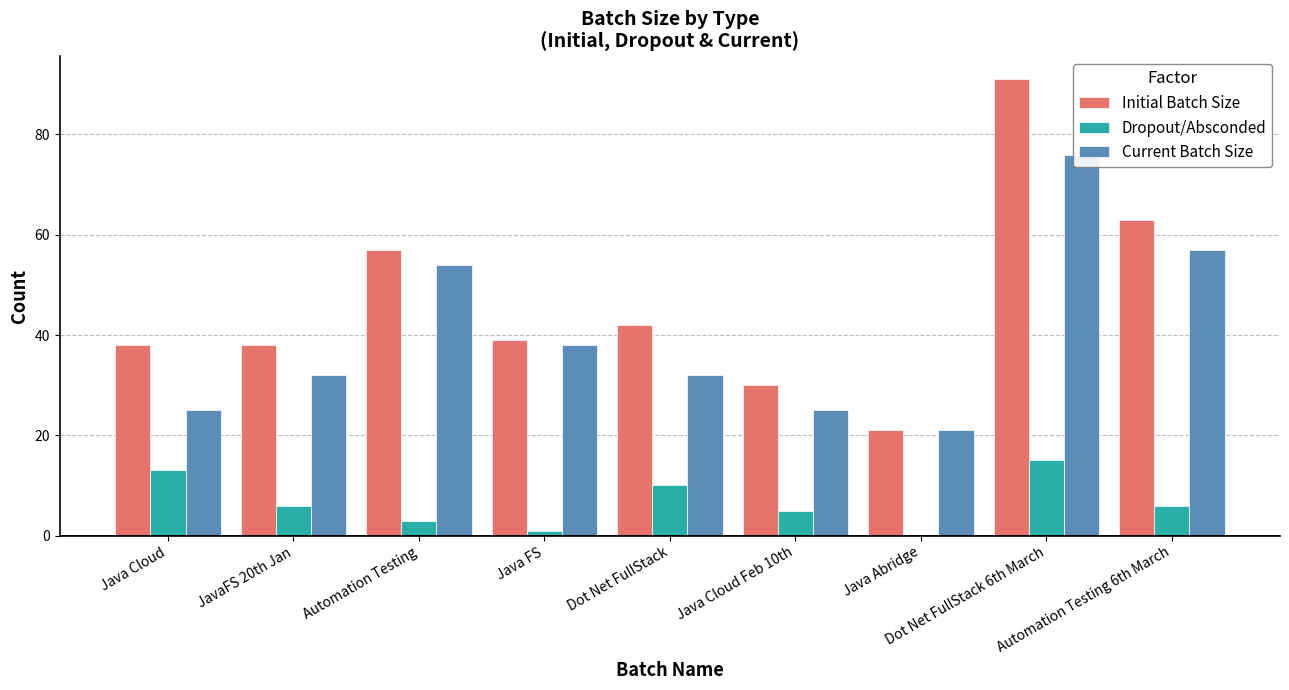

What is the label of the 3rd bar from the left?

Automation Testing